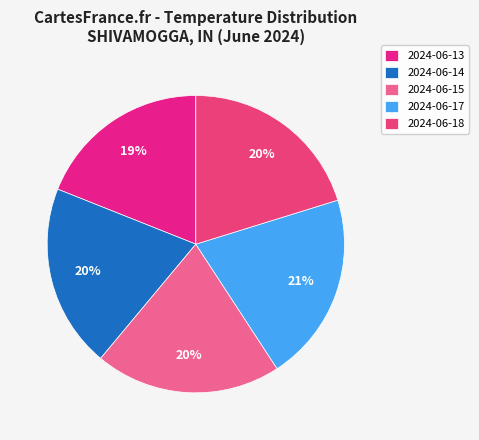

True or false: 2024-06-13 accounts for 19% of the total.

True